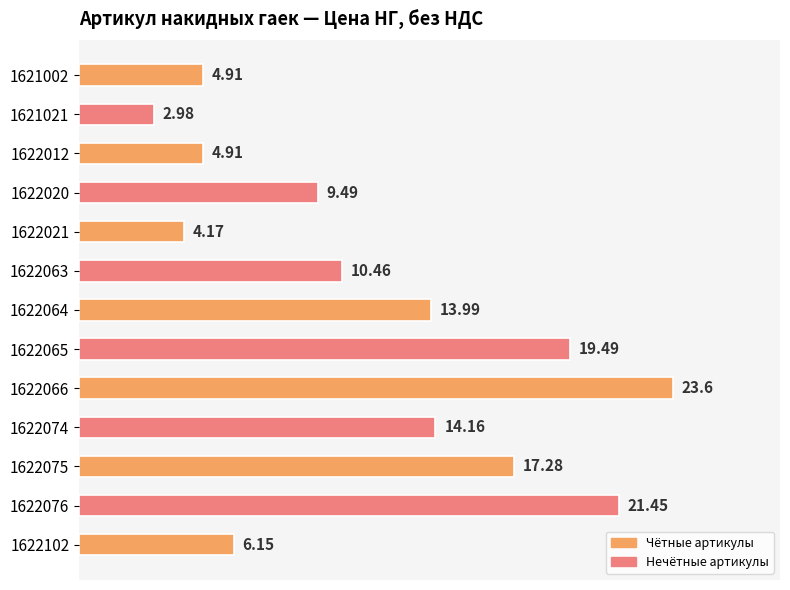

What is the average value?

11.8